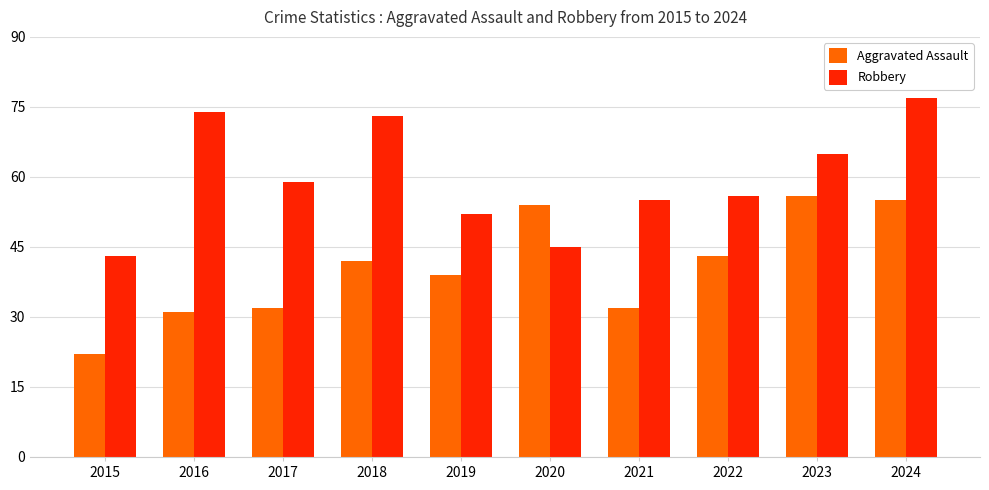

True or false: Robbery has a value of 59 at 2017.

True